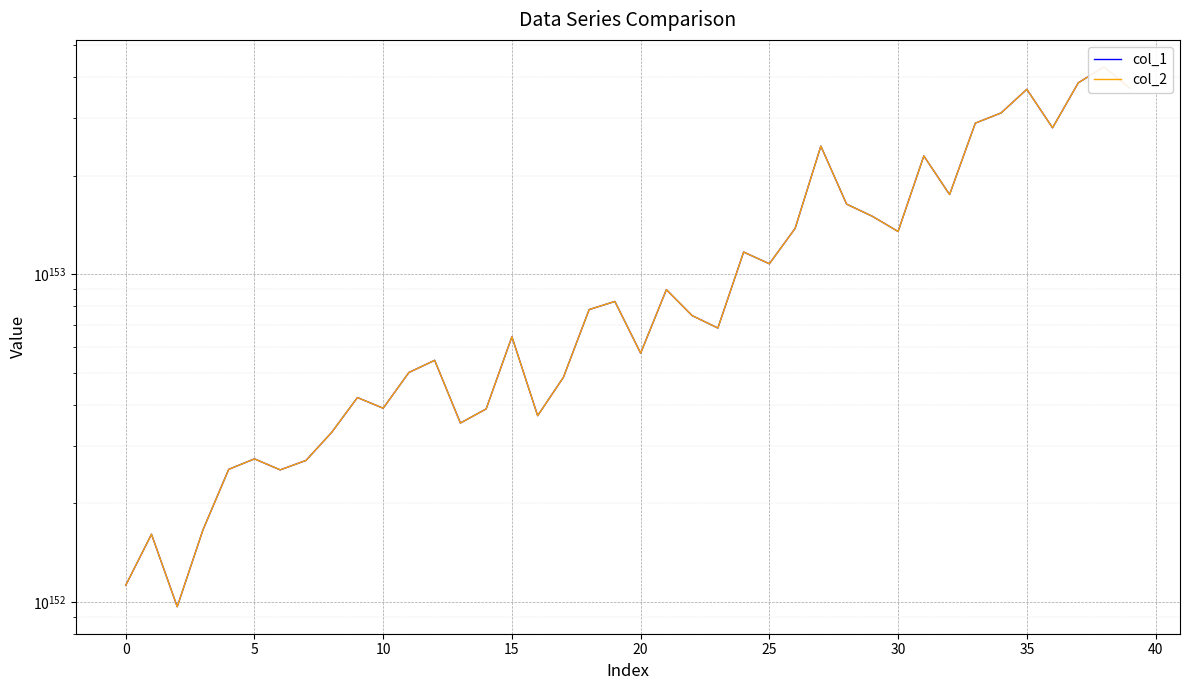

What value does the col_2 series have at 20?

574026835640503605566435470909869713374215577513717293762570181259427445157263314938961643020259395103346380211123665233824492454821080440763044400726016